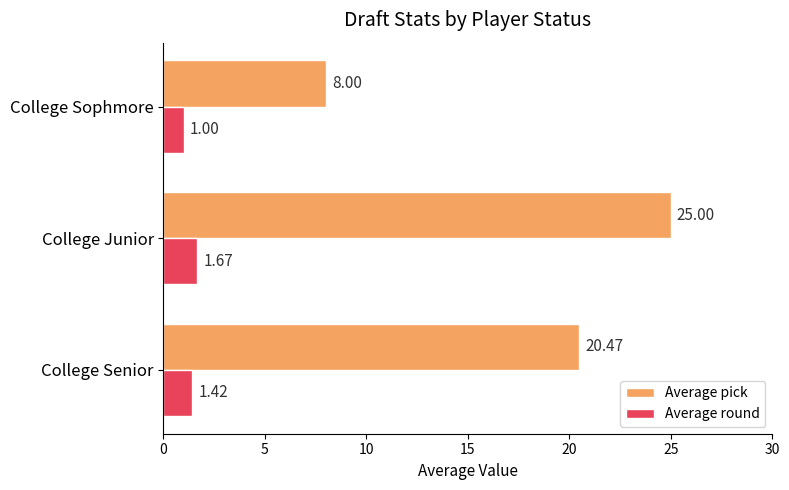

At which category does the chart reach its peak across all series?

College Junior